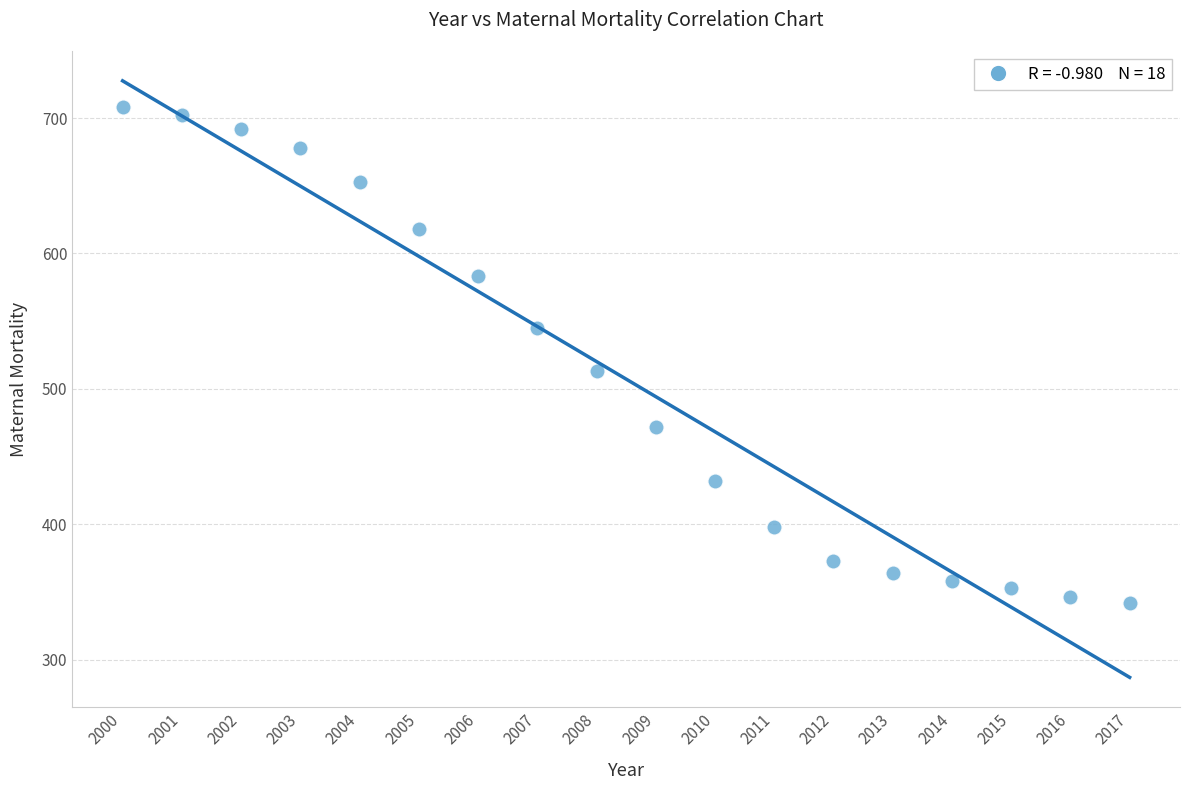

What Y value in the scatter plot is closest to 525?

513